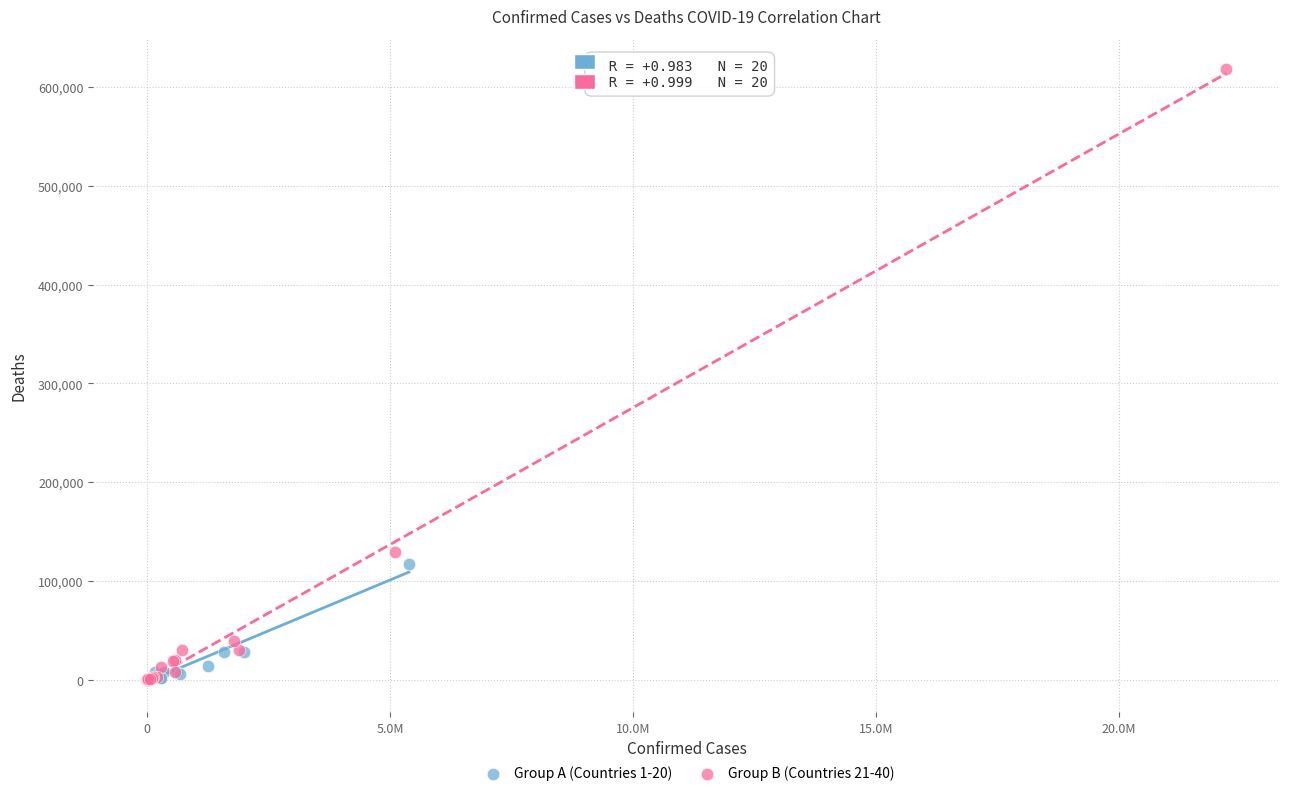

Which series has the widest spread of Y values?

Group B (Countries 21-40)